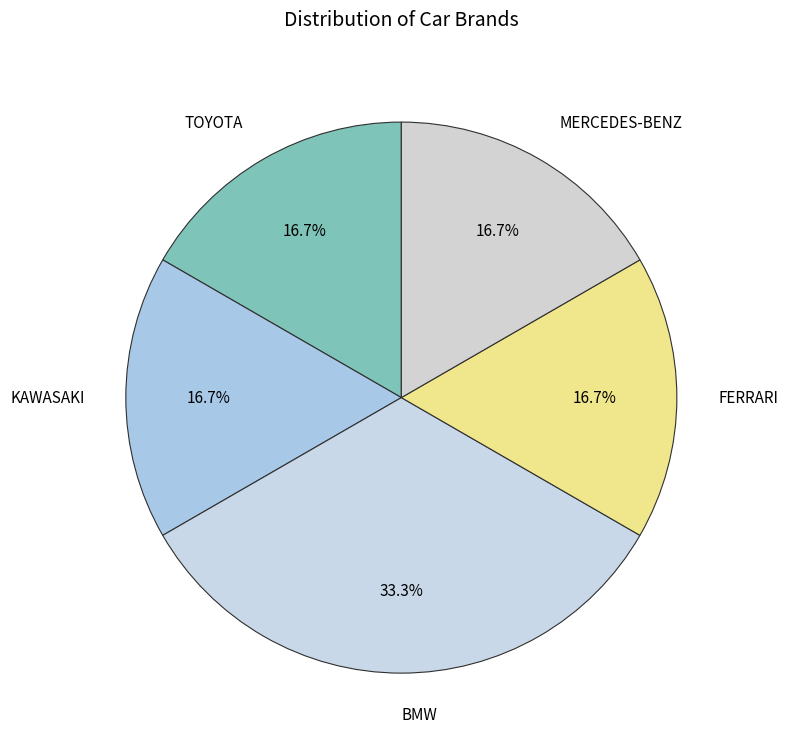

To the nearest percent, what is the average slice percentage?

20%